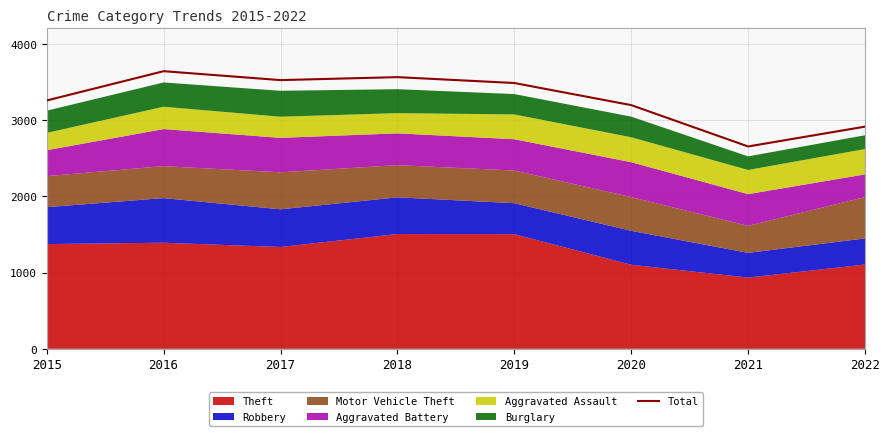

What is the value of the 3rd point from the left?

3523